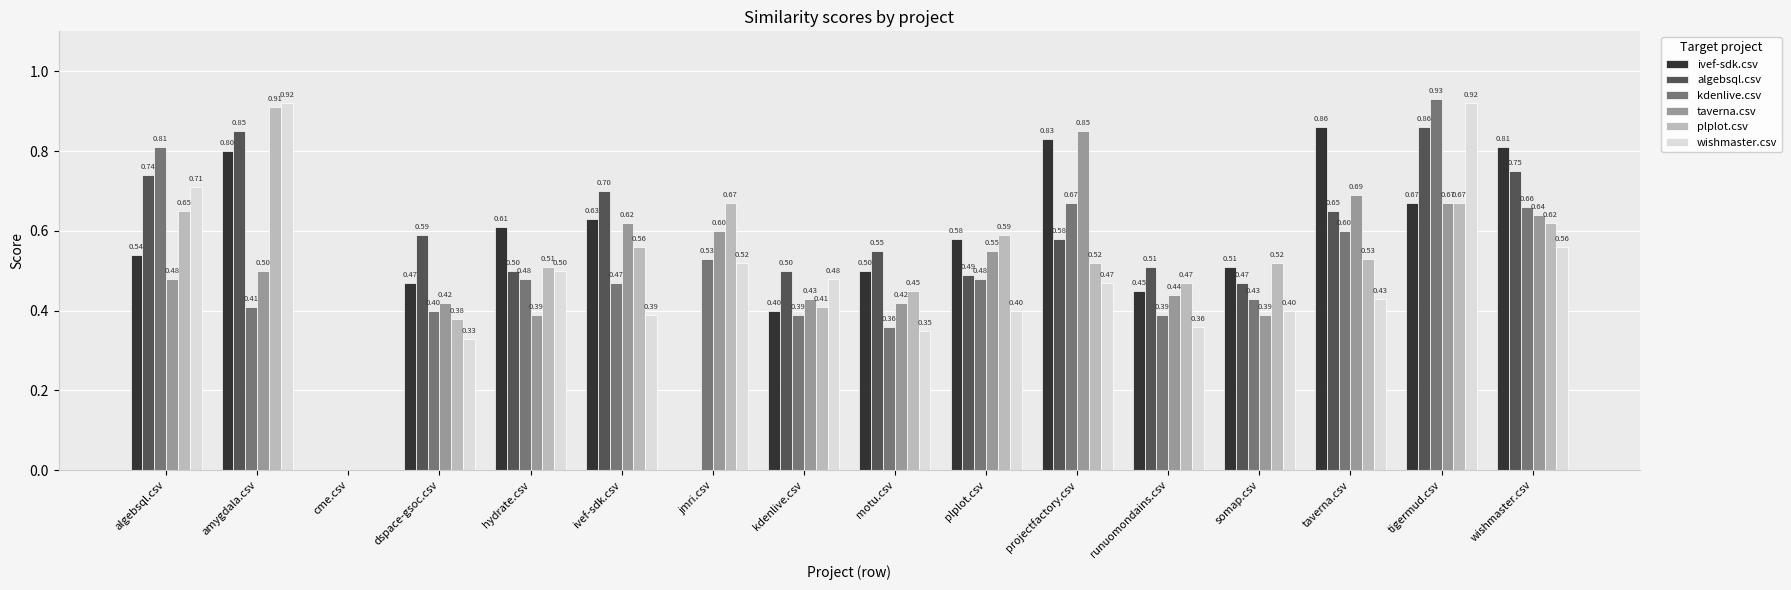

Between jmri.csv and kdenlive.csv, which series saw the biggest shift?

algebsql.csv